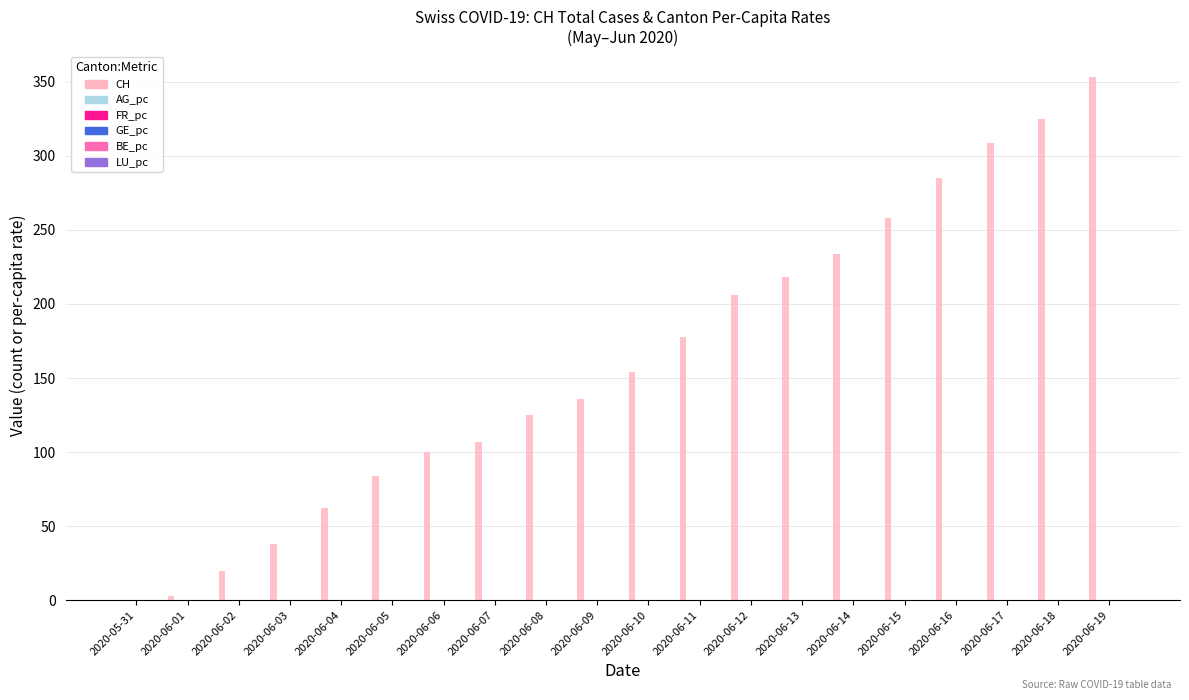

Between 2020-06-02 and 2020-06-07, which series saw the biggest shift?

CH